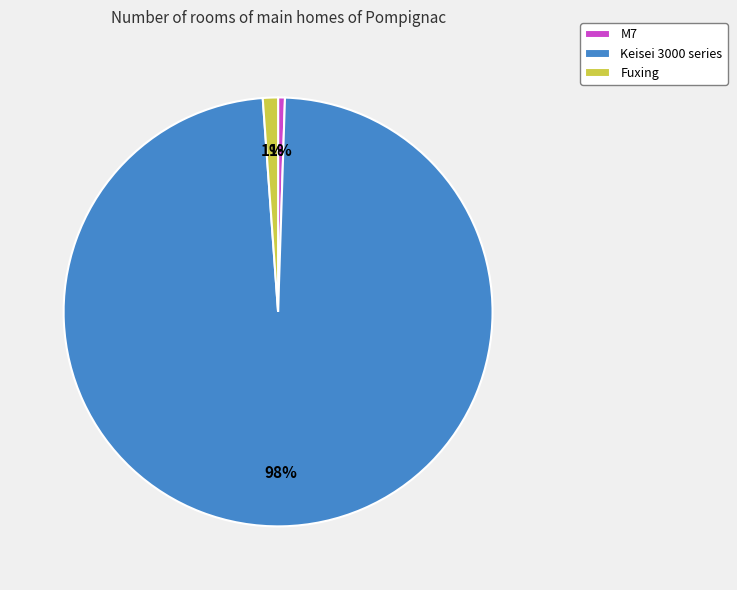

Does Fuxing account for over 50% of the chart?

No